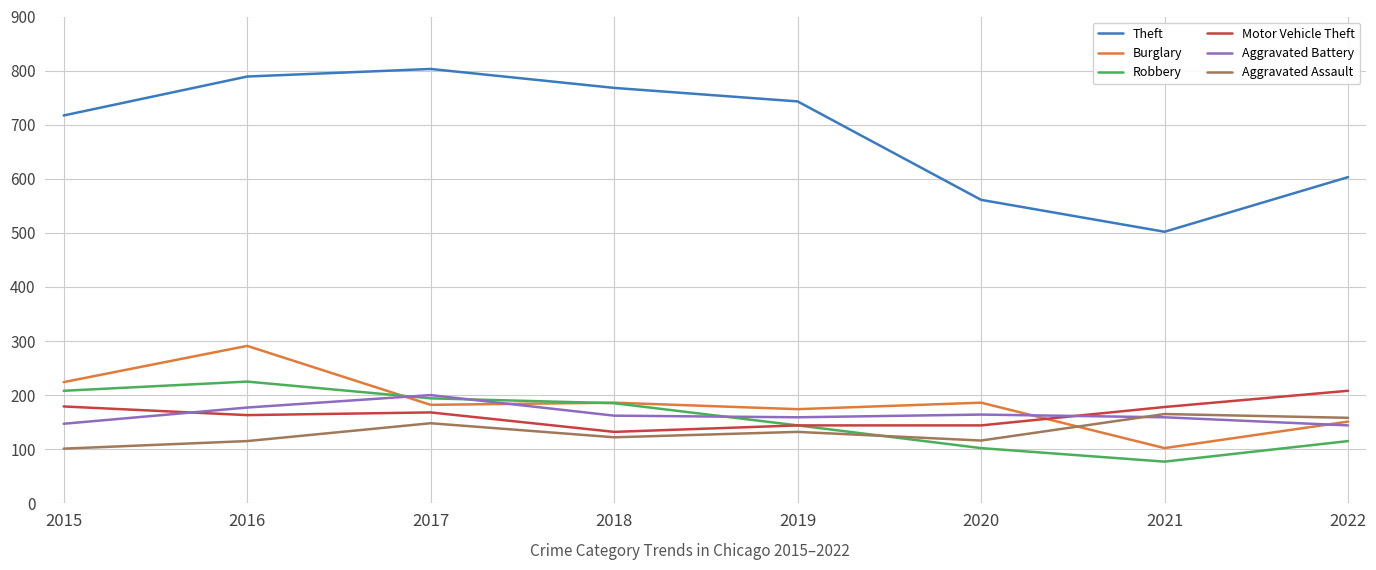

True or false: Theft and Robbery cross at least once.

False